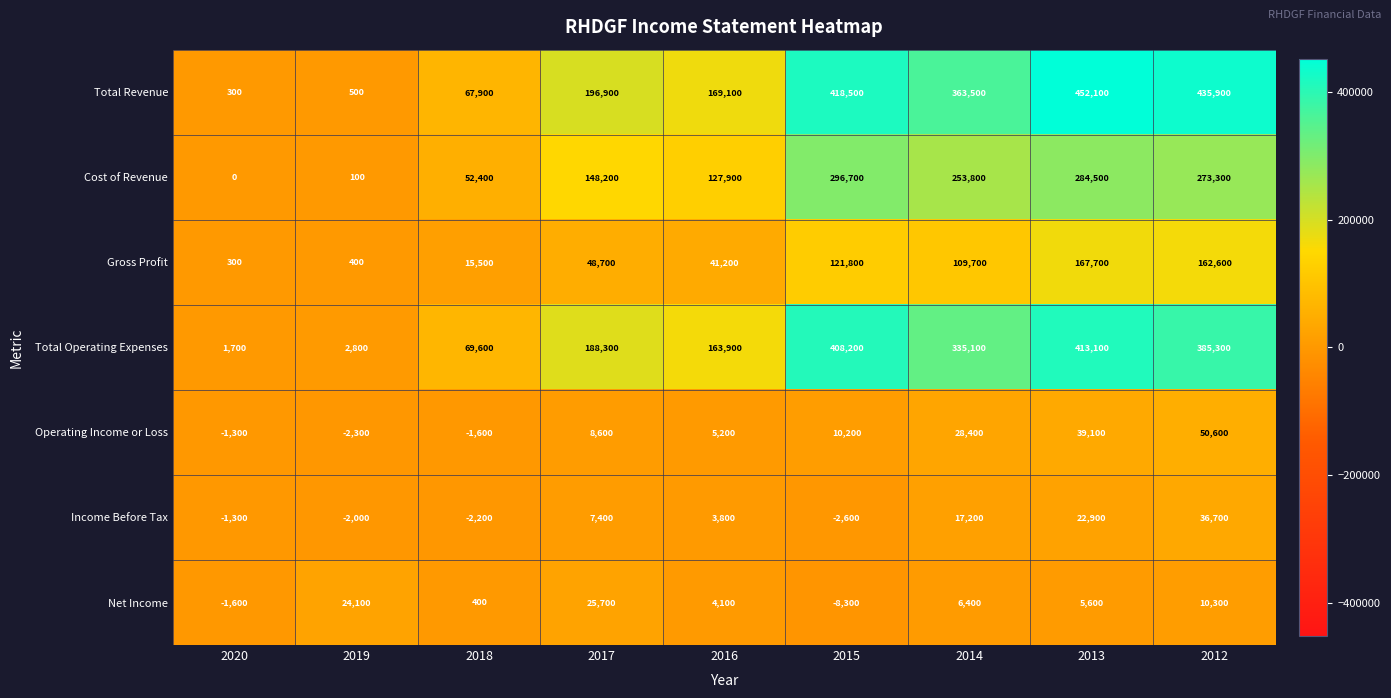

Which category has the highest value in the Total Operating Expenses series?

2013